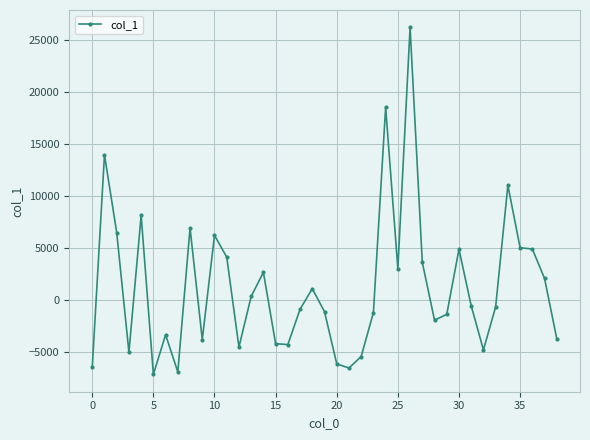

What is the minimum value shown in the chart?

-7143.3